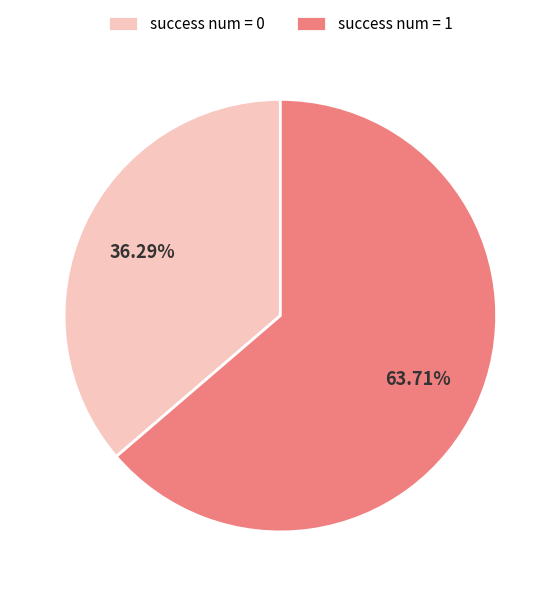

How many slices are in this pie chart?

2